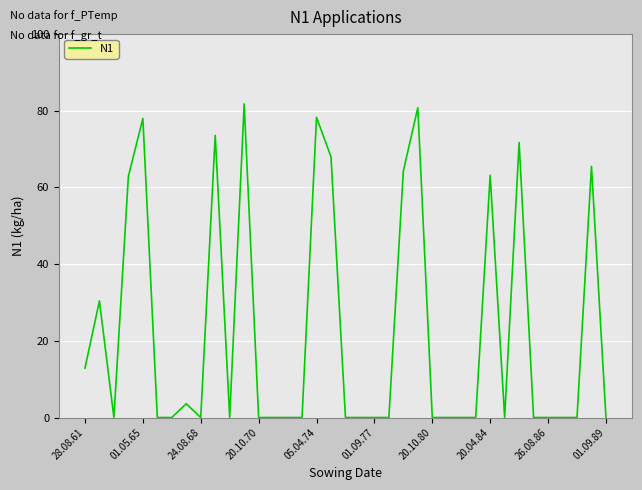

What is the difference between the second highest and second lowest values?

80.8